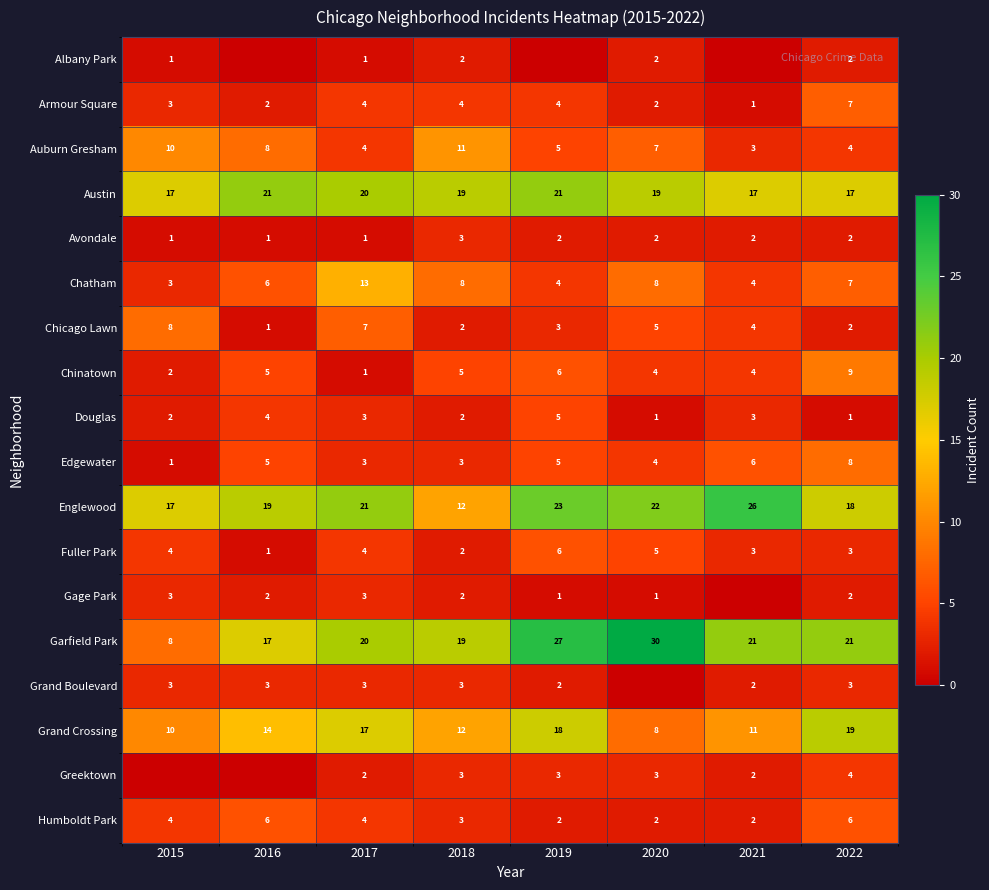

What is the minimum value for Auburn Gresham?

3